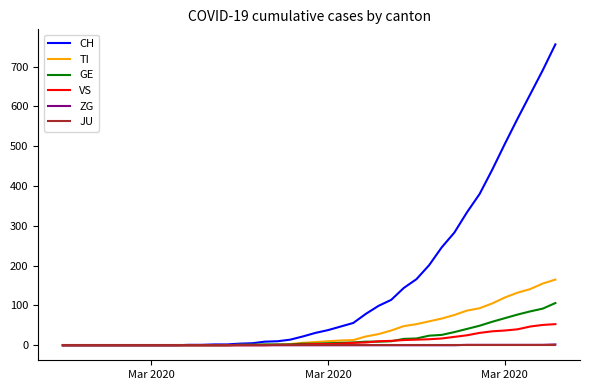

What is the sum of all VS values?

447